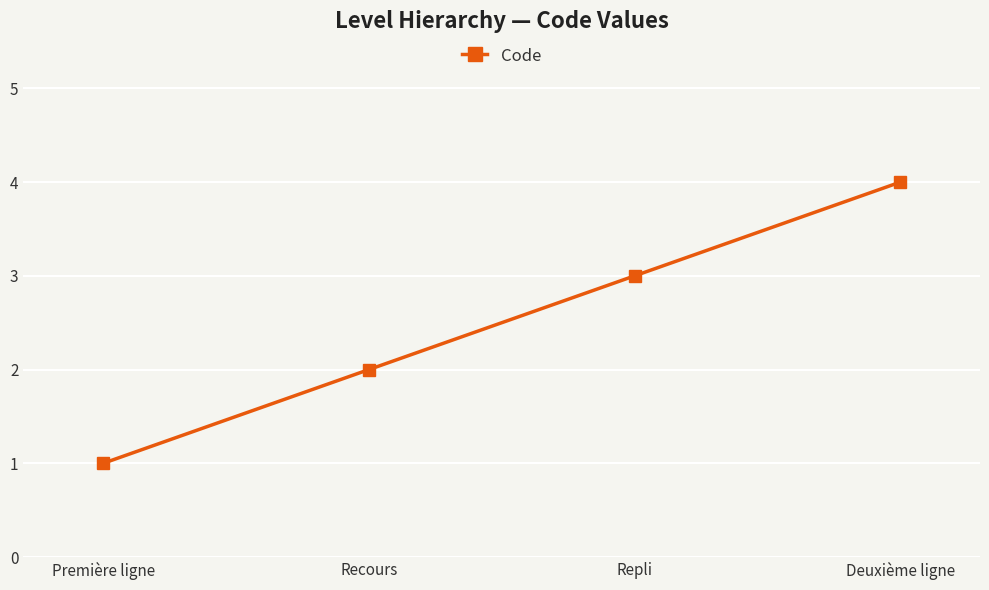

What is the difference between the values at Première ligne and Deuxième ligne?

3